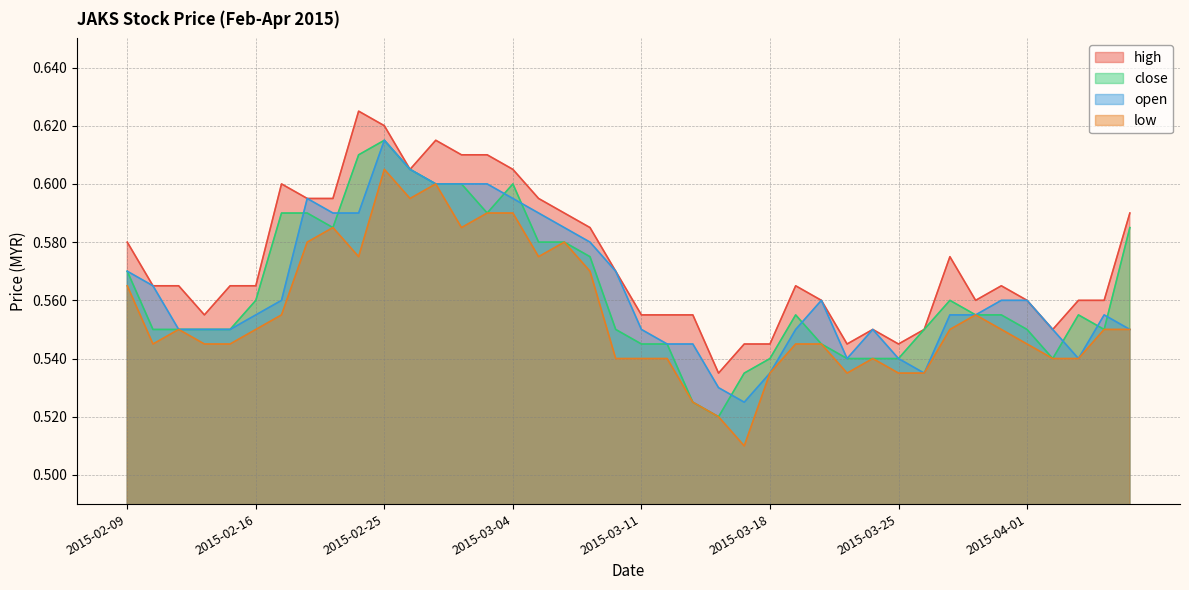

At which category is the sum across all series the highest?

2015-02-25